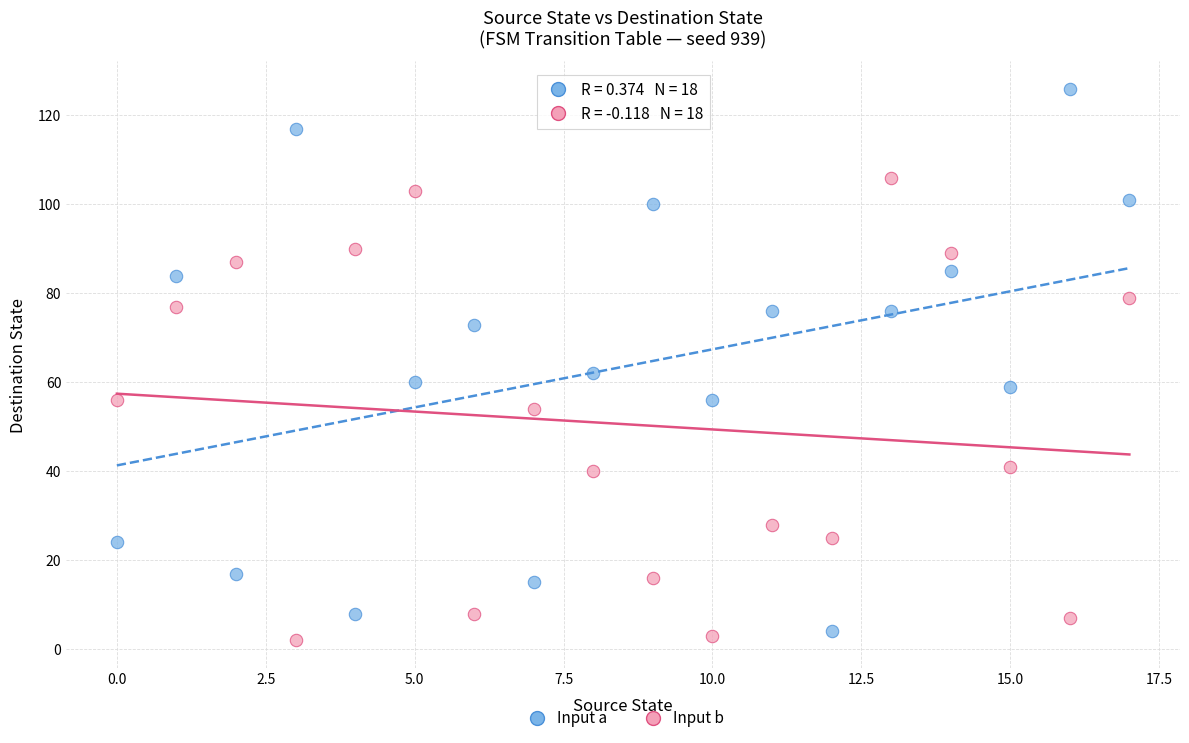

Which series contains the lowest Y value?

Input b